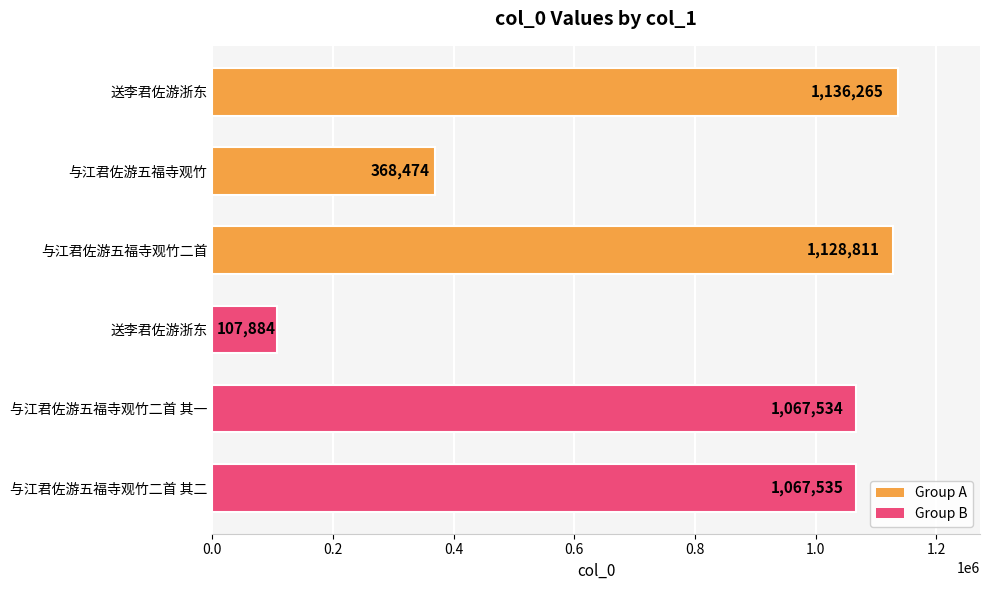

Does the chart contain any negative values?

No